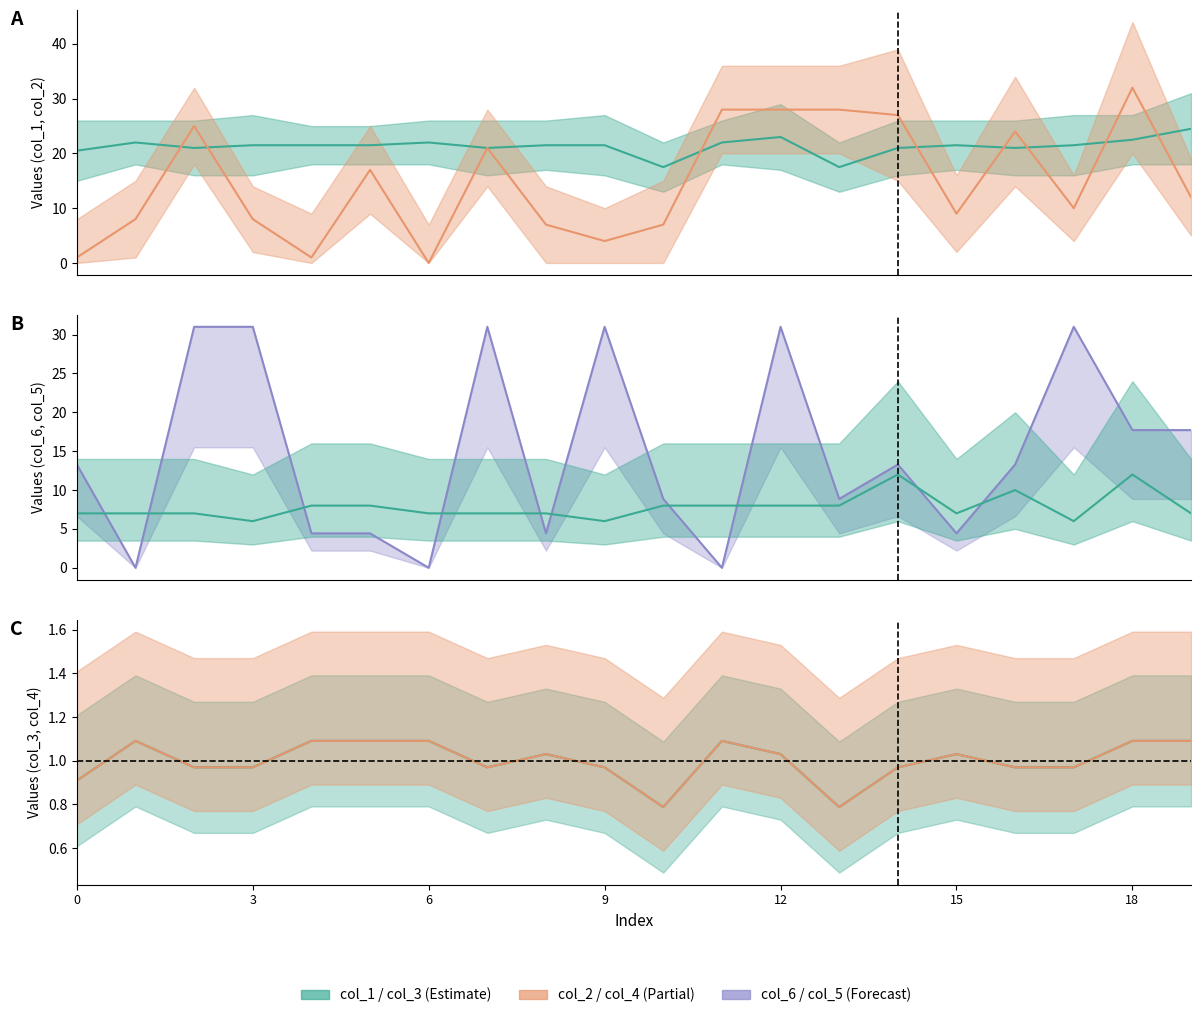

Rank the series at 14 from highest to lowest value.

col_2, col_6, col_5, col_3